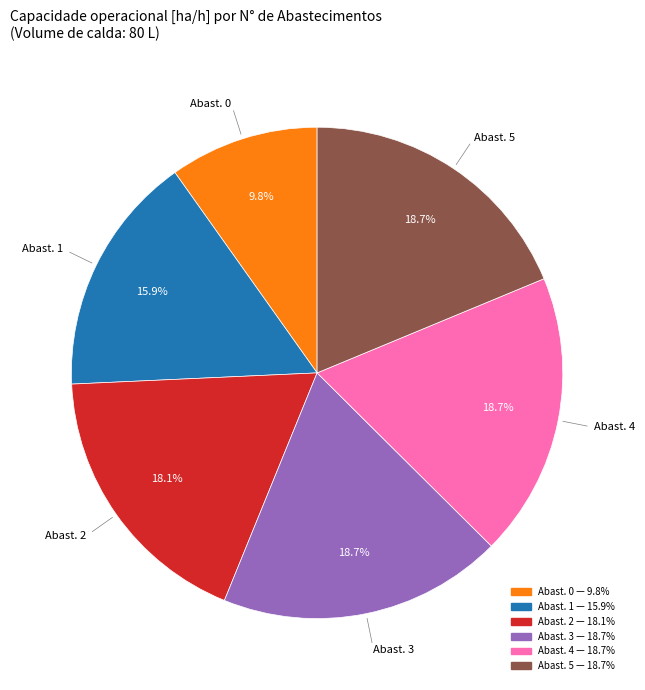

Does any single category account for the majority?

No